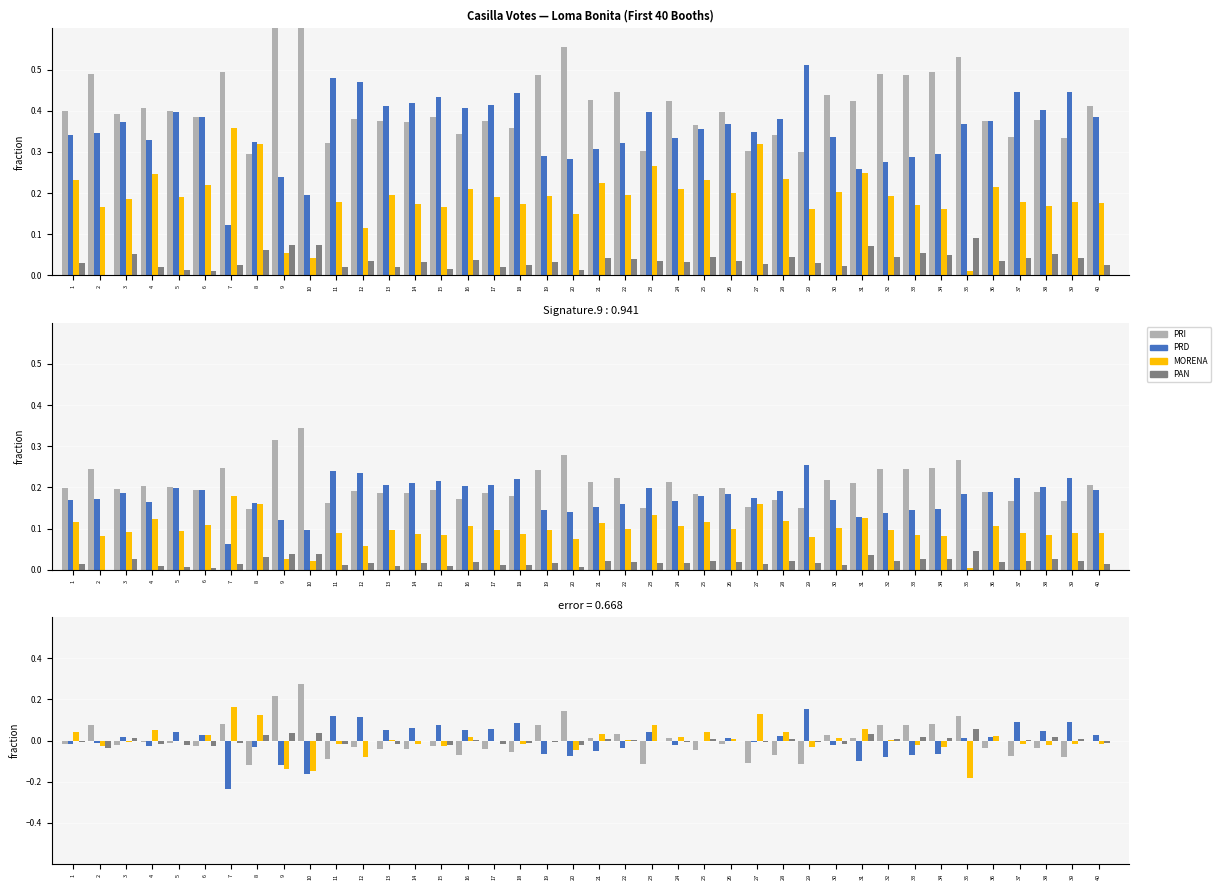

Which series changed the most between 4 and 6?

PRD